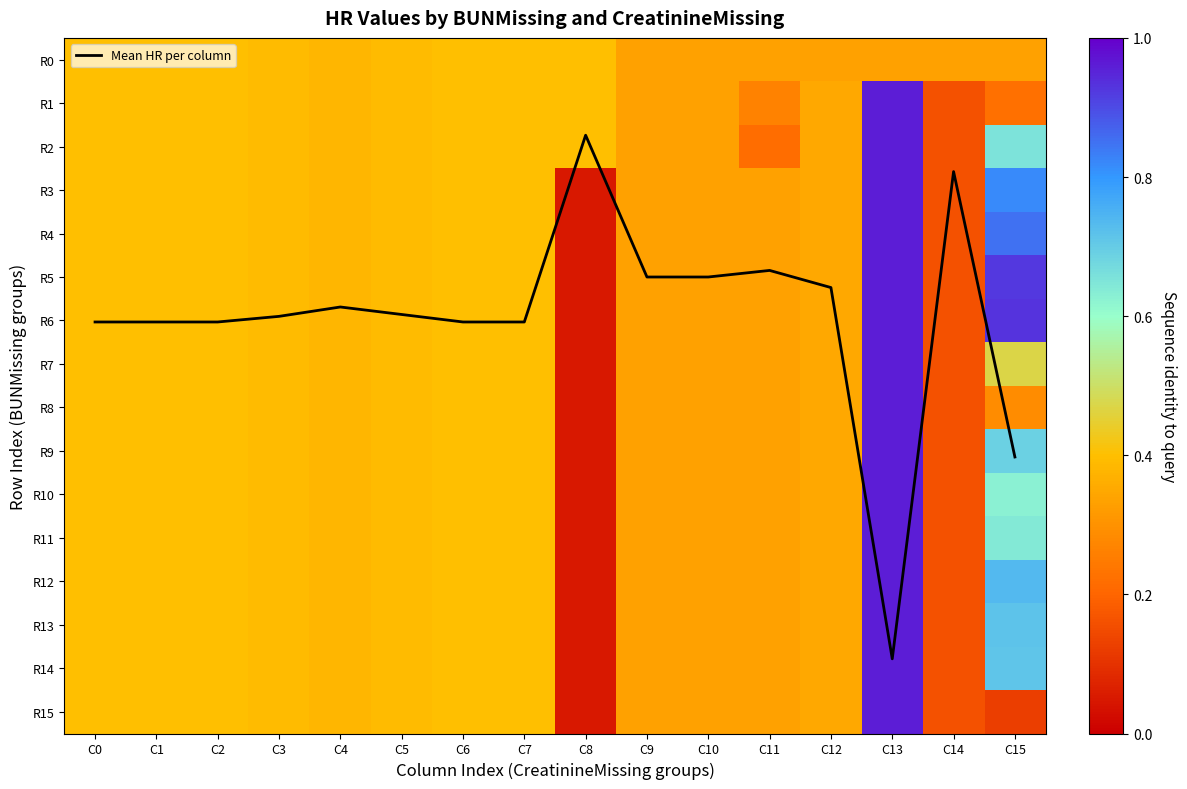

What value does the R13 series have at C3?

0.4